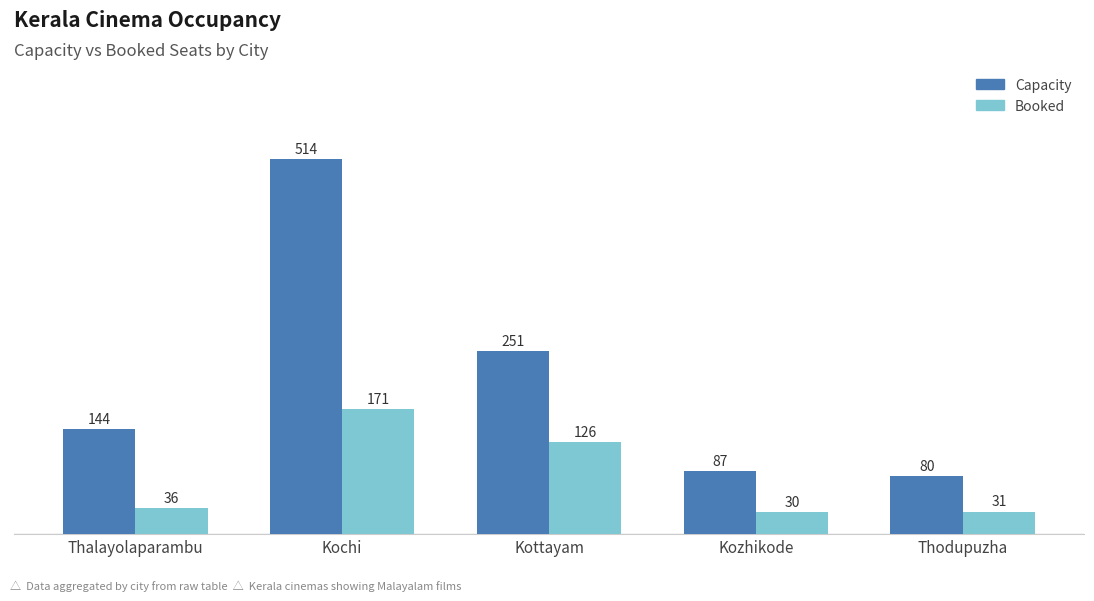

List the labels in order of Capacity value, largest first.

Kochi, Kottayam, Thalayolaparambu, Kozhikode, Thodupuzha